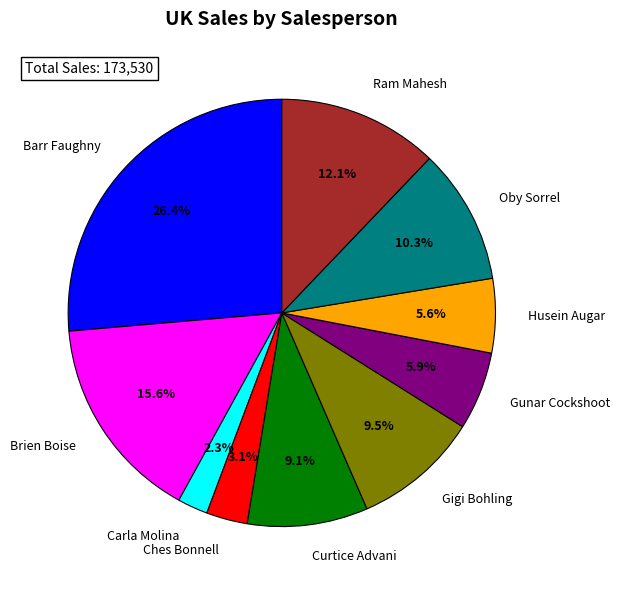

The Ram Mahesh slice represents 1% of the pie. True or false?

False